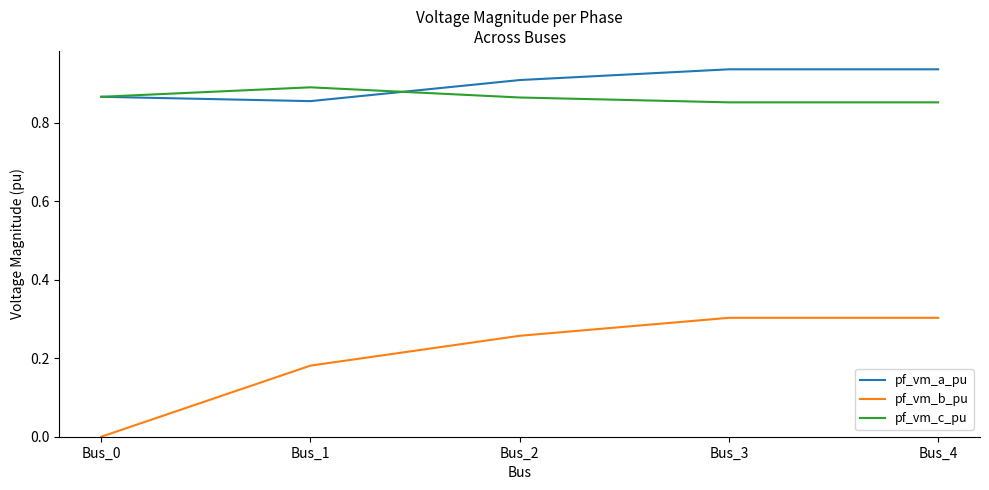

What is the total value across all series at Bus_2?

2.0